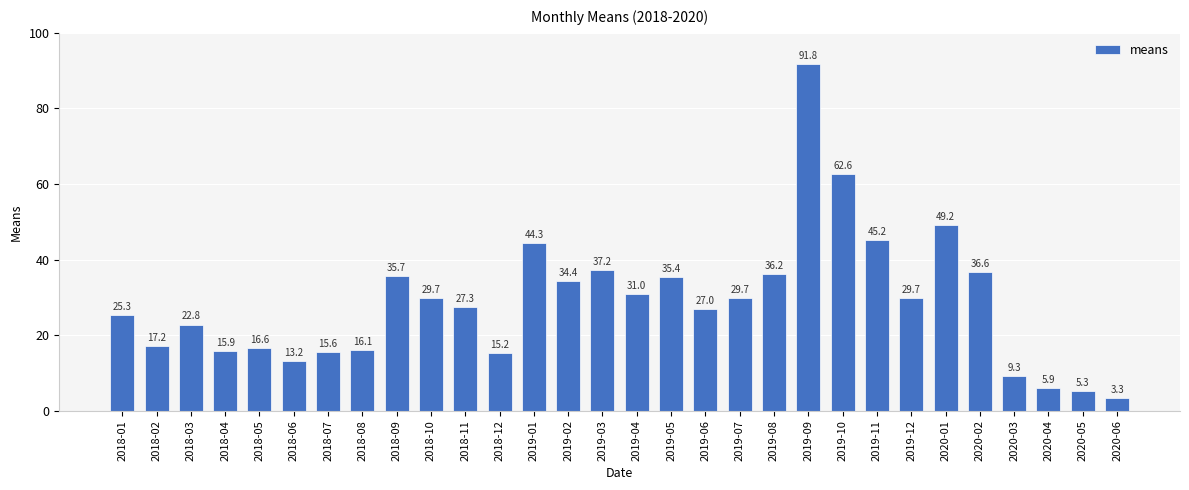

Reading left to right, transcribe all the data shown in this chart.

25.3	17.2	22.8	15.9	16.6	13.2	15.6	16.1	35.7	29.7	27.3	15.2	44.3	34.4	37.2	31.0	35.4	27.0	29.7	36.2	91.8	62.6	45.2	29.7	49.2	36.6	9.3	5.9	5.3	3.3